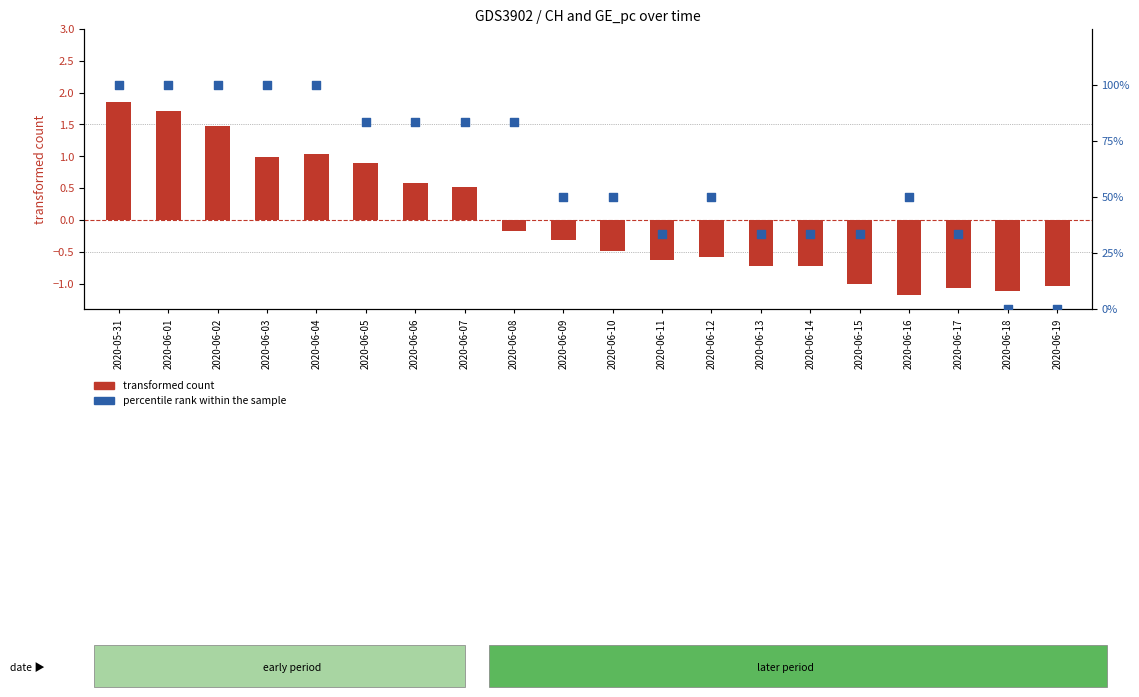

At which category is the sum across all series the highest?

2020-05-31